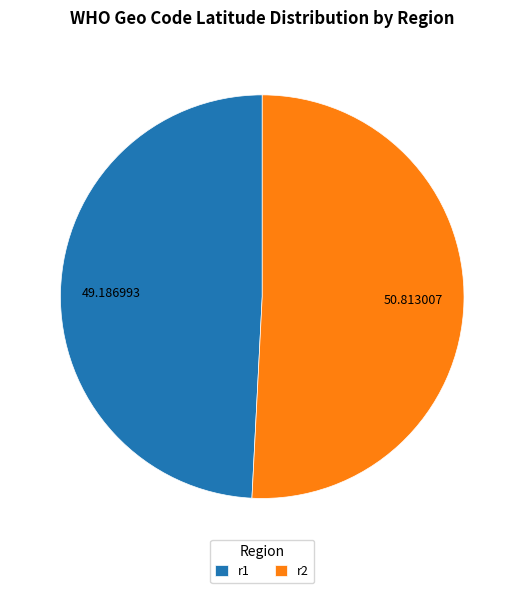

Which has a higher value, r1 or r2?

r2